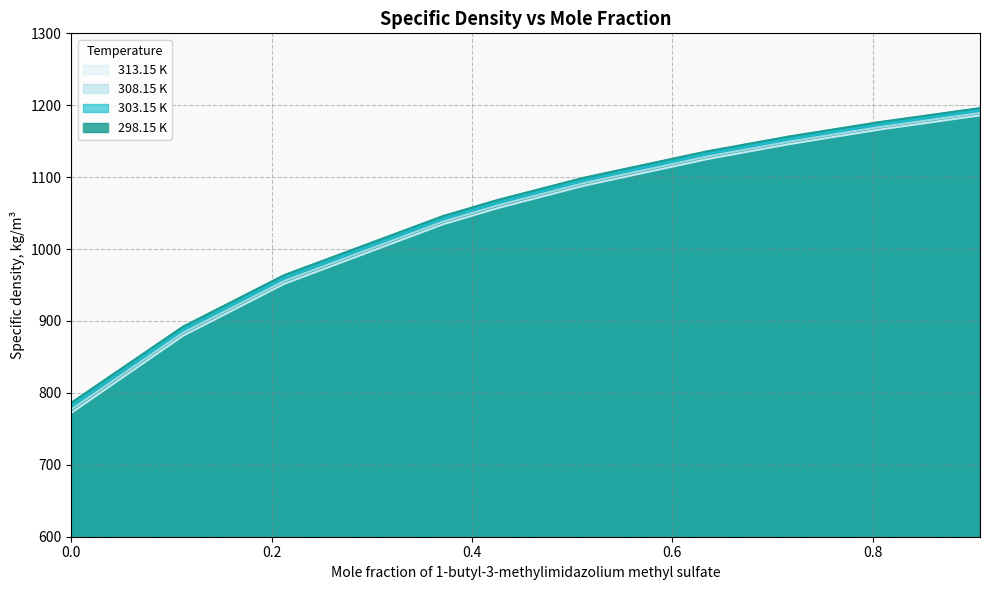

Rank the series by their average value, from lowest to highest.

313.15 K, 308.15 K, 303.15 K, 298.15 K